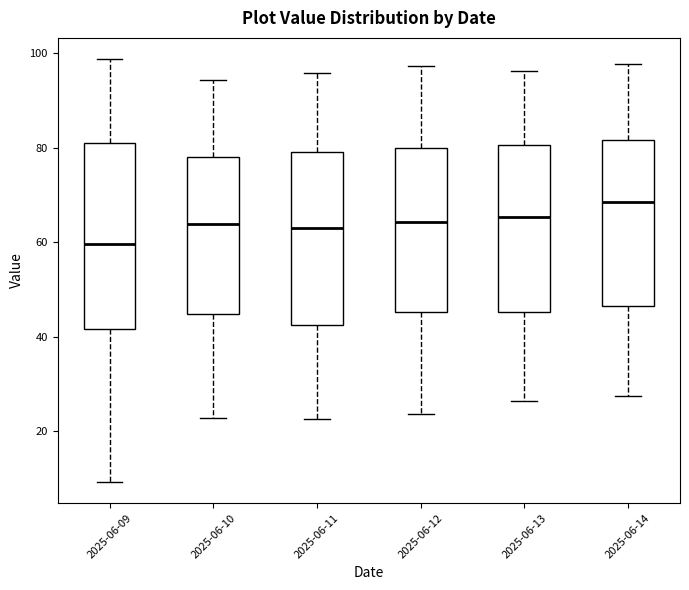

Reading left to right, read every box against the y-axis: the position of its median line, the range the box covers, and the ends of its whiskers. The values are not printed on the chart, so give them approximately, as read against the axis.

2025-06-09: median 60, box 42 to 82, whiskers 10 to 98
2025-06-10: median 64, box 44 to 78, whiskers 22 to 94
2025-06-11: median 64, box 42 to 80, whiskers 22 to 96
2025-06-12: median 64, box 46 to 80, whiskers 24 to 98
2025-06-13: median 66, box 46 to 80, whiskers 26 to 96
2025-06-14: median 68, box 46 to 82, whiskers 28 to 98